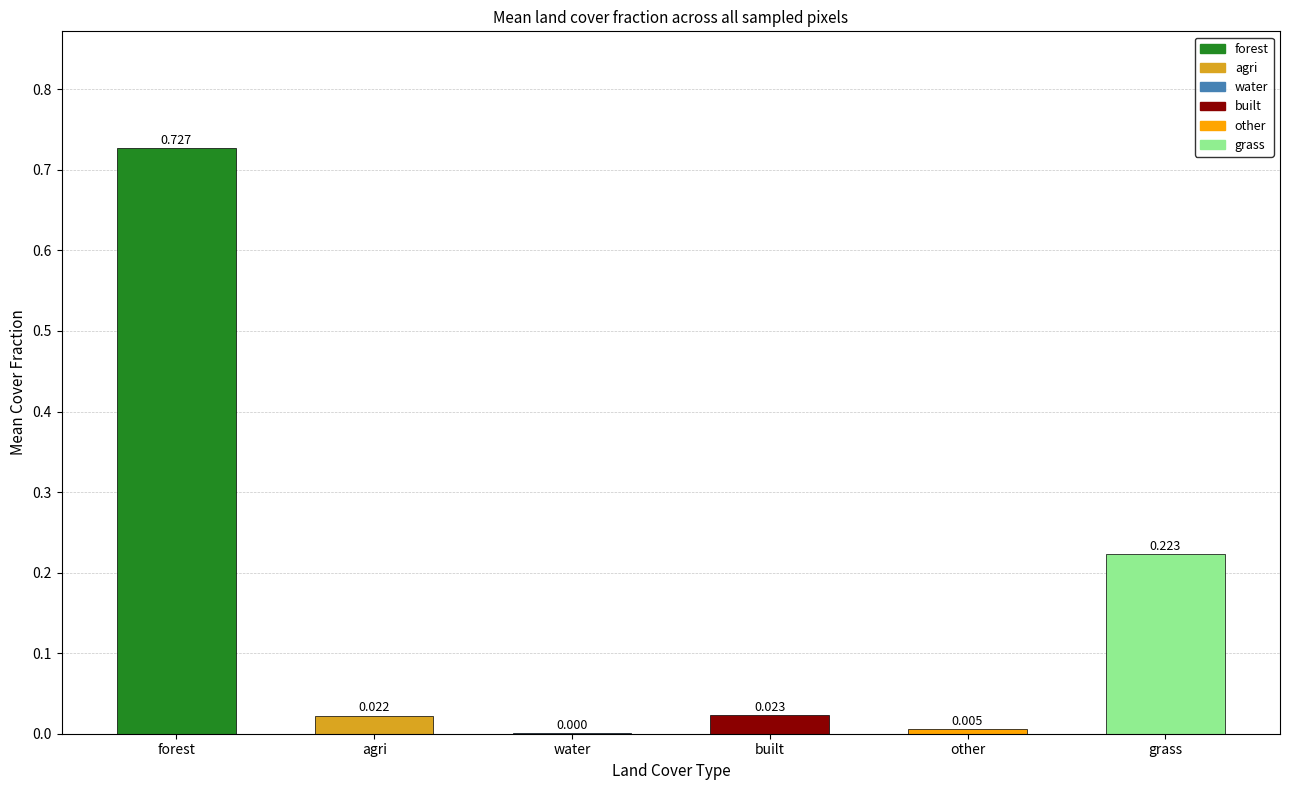

Which label corresponds to the largest value in the chart?

forest